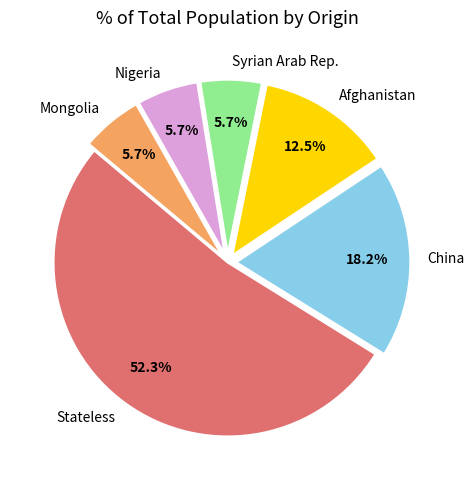

True or false: Mongolia accounts for 19% of the total.

False